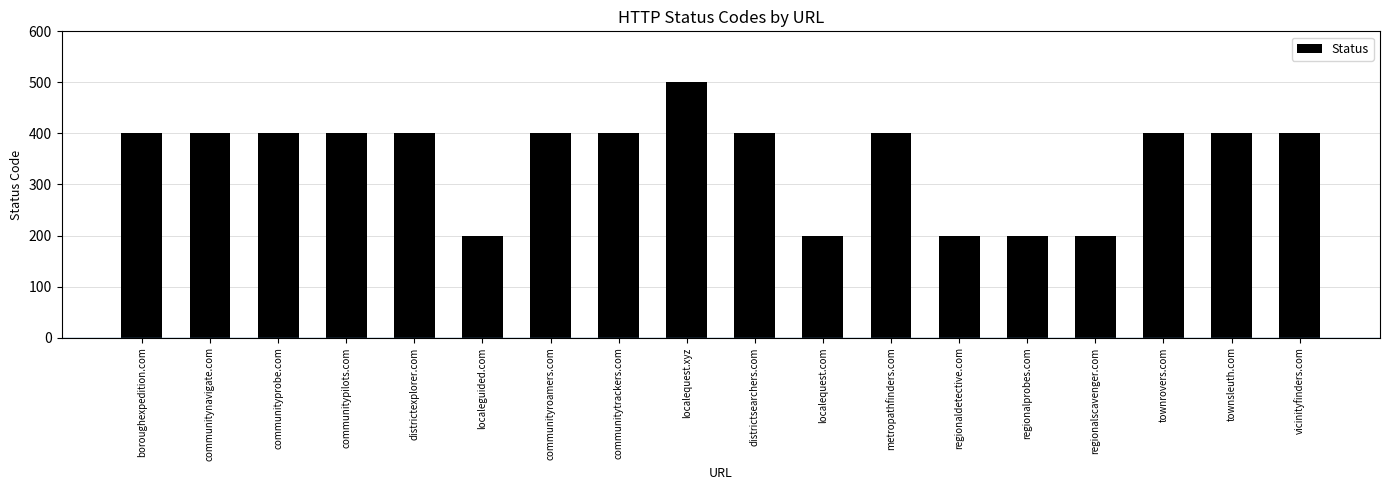

The value at localequest.xyz is 184. True or false?

False